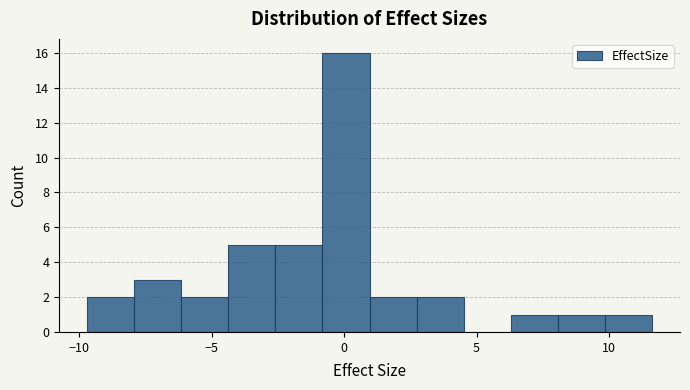

Read against the x-axis, roughly where is the centre of the tallest bar?

0.0